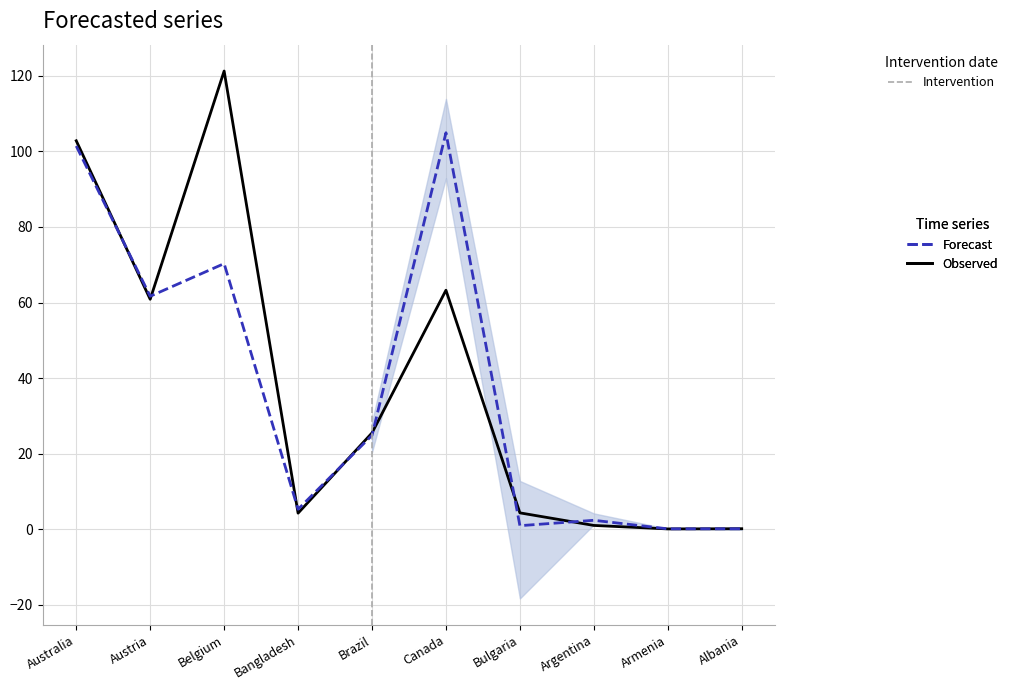

Does the chart have visible grid lines?

Yes